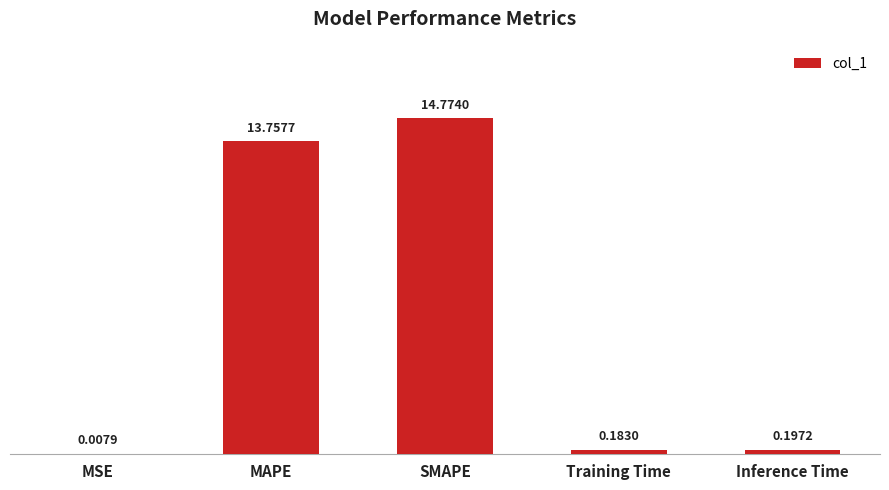

The chart shows a value of 14.8 at SMAPE. True or false?

True